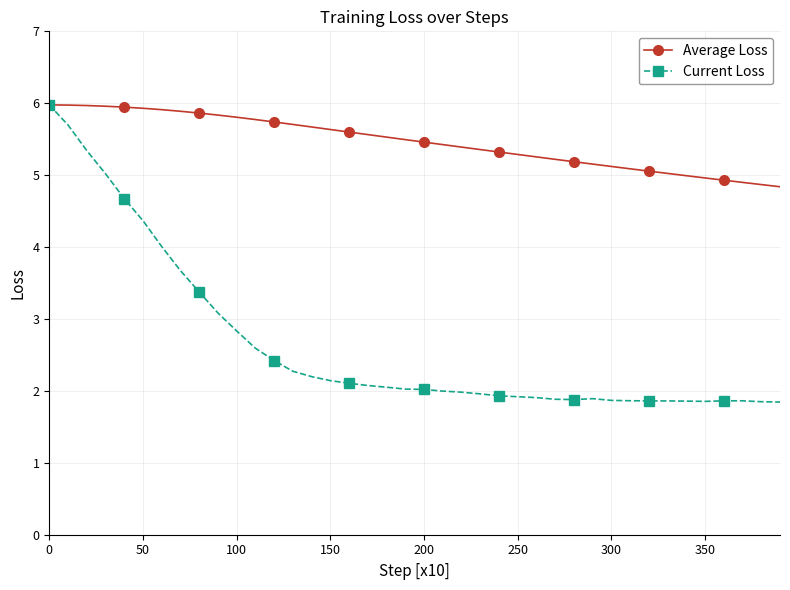

Which series has the widest spread of values?

Current Loss